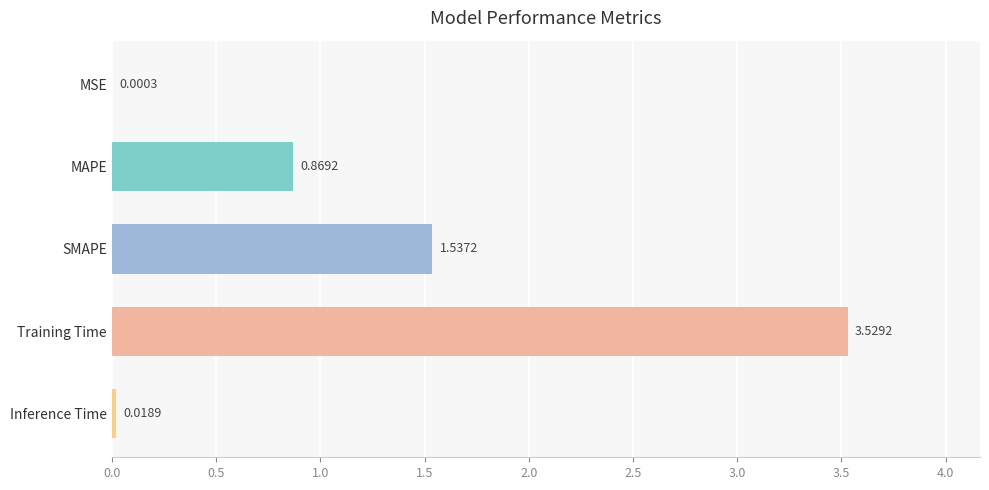

What is the sum of all values?

6.0